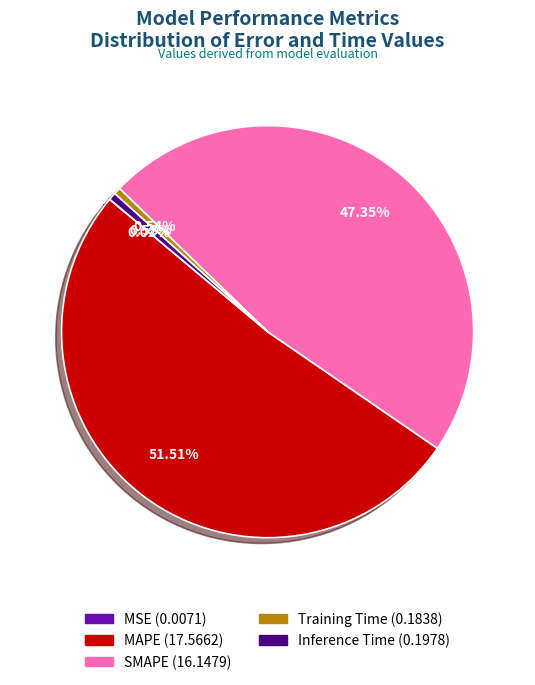

Which slice is the largest?

MAPE